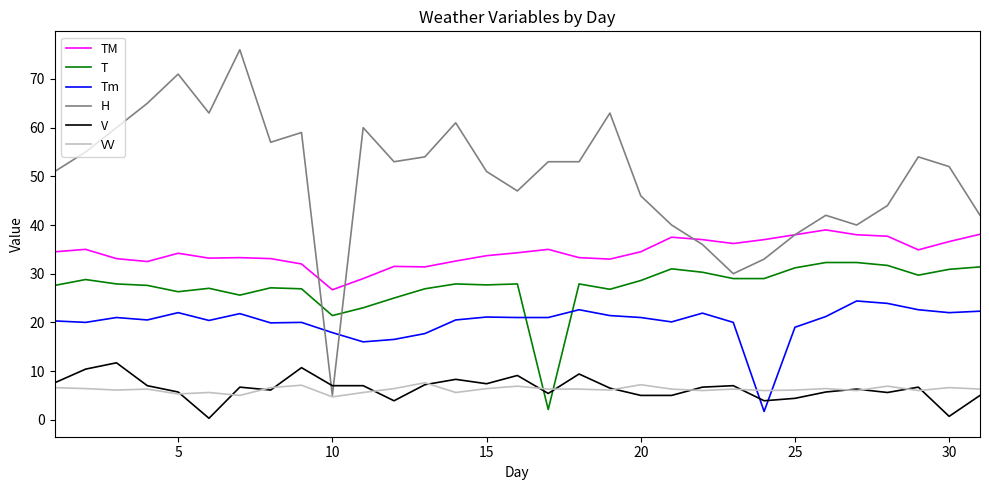

Rank the series by their maximum value, from highest to lowest.

H, TM, T, Tm, V, VV